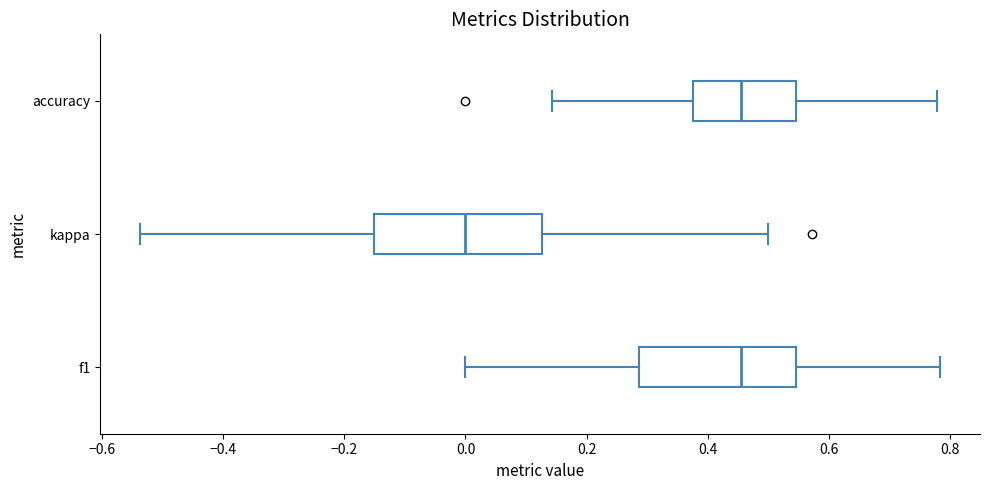

Reading bottom to top, transcribe this box plot: for each box, give where its median line is, the range the box spans, and where its two whiskers end, as read against the x-axis. The values are not printed on the chart, so give them approximately, as read against the axis.

f1: median 0.46, box 0.28 to 0.54, whiskers 0.00 to 0.78
kappa: median 0.00, box -0.16 to 0.12, whiskers -0.54 to 0.50
accuracy: median 0.46, box 0.38 to 0.54, whiskers 0.14 to 0.78